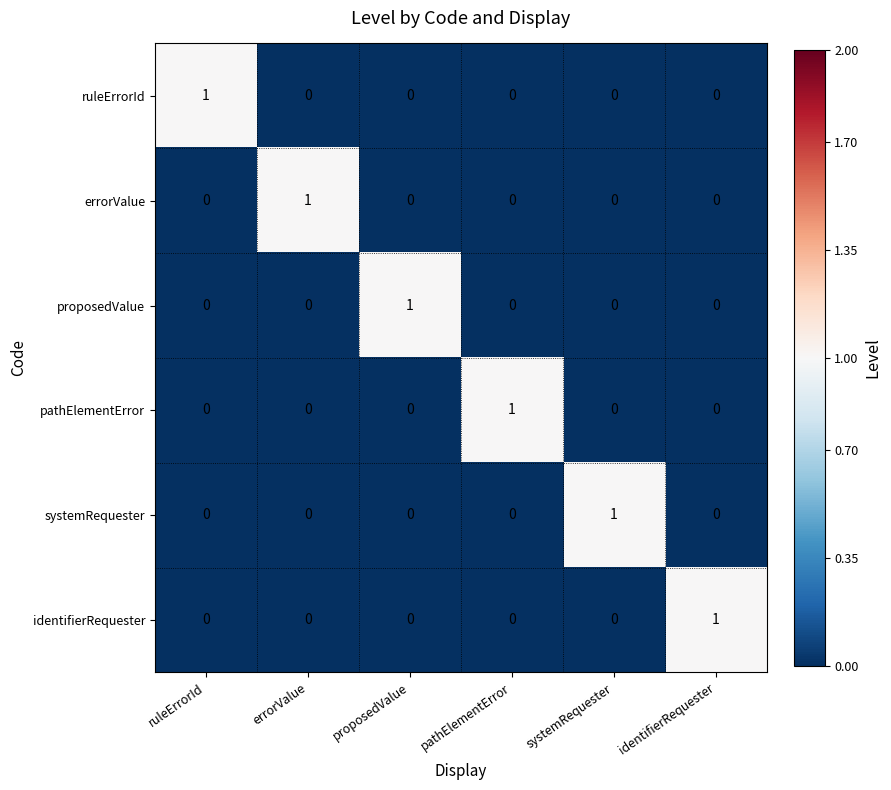

How many data points in systemRequester are above 0?

1